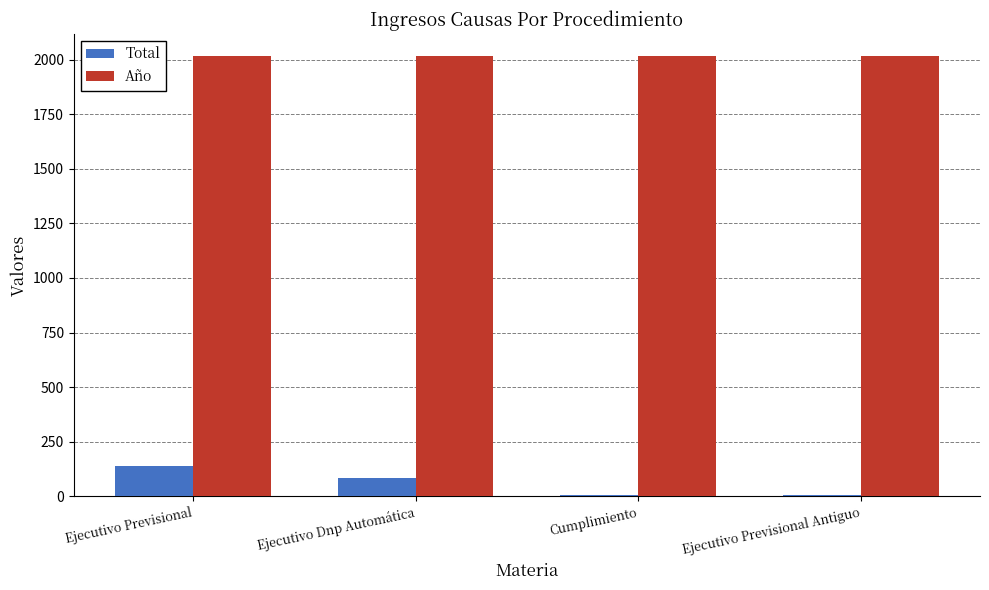

What is the maximum value for Año?

2018